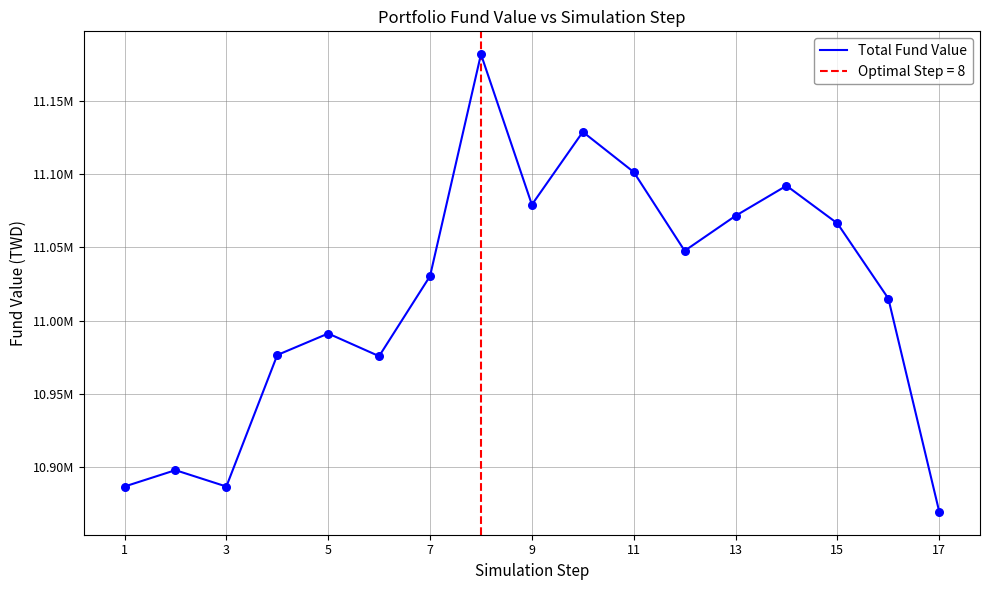

Approximately how many times larger is the value at 11 compared to 15?

1.0